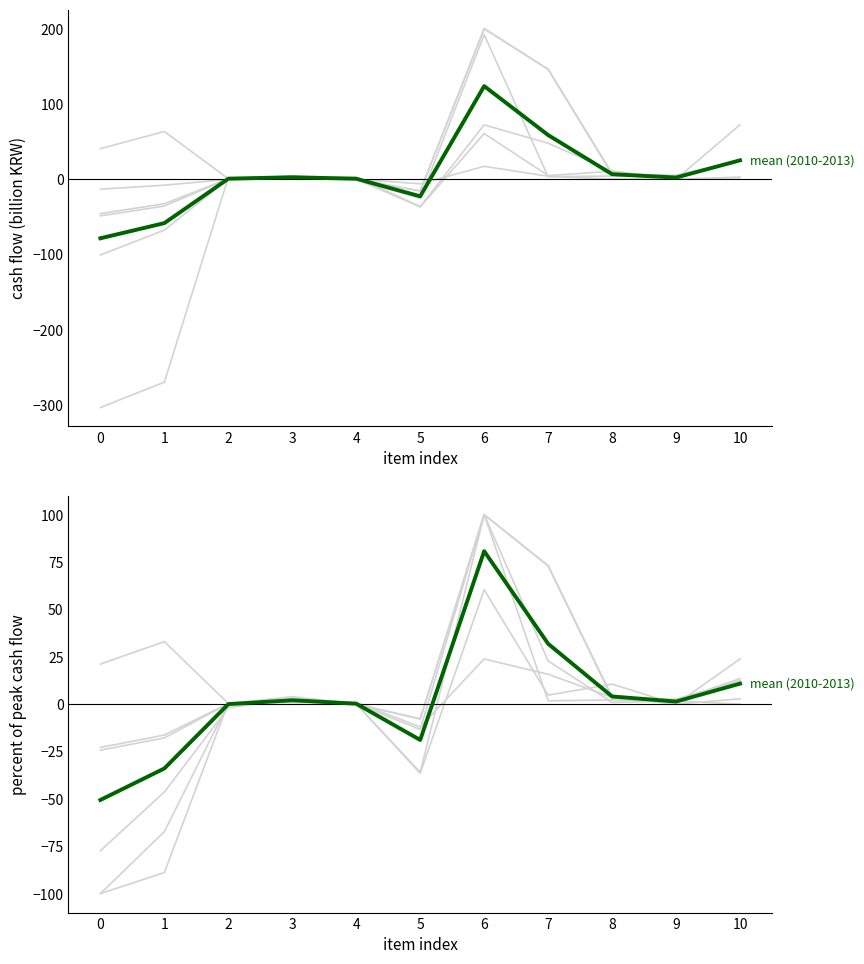

What is the difference between the values at 0 and 2?

50.6